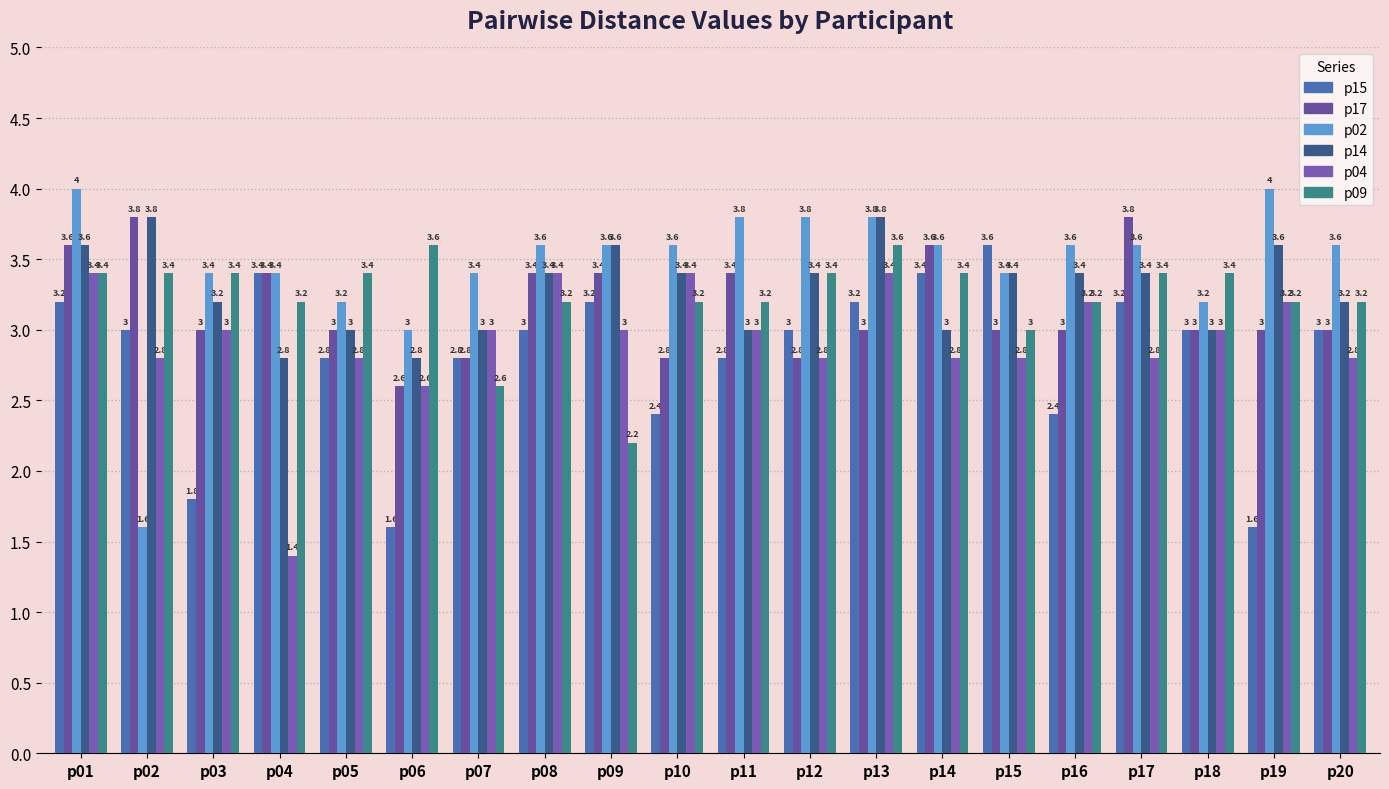

Count the number of data series in this chart.

6